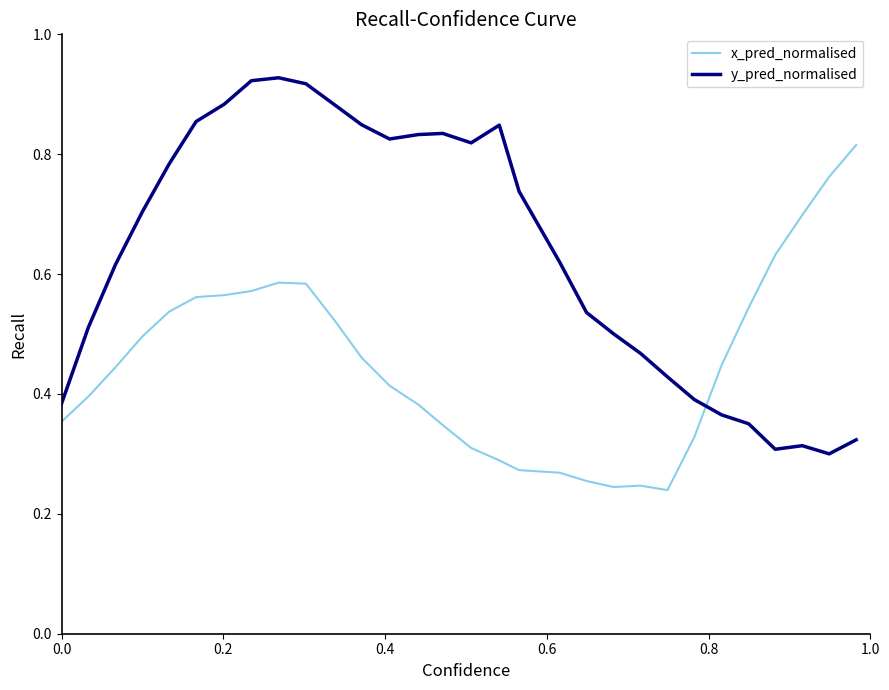

Which series has the widest spread of values?

y_pred_normalised